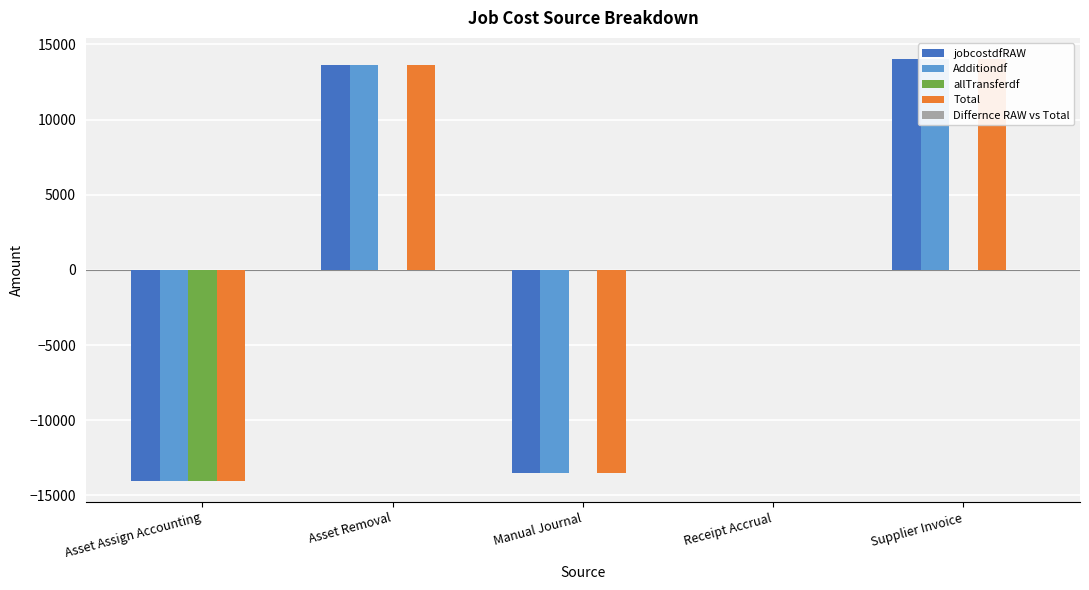

How many values in Total are above zero?

2